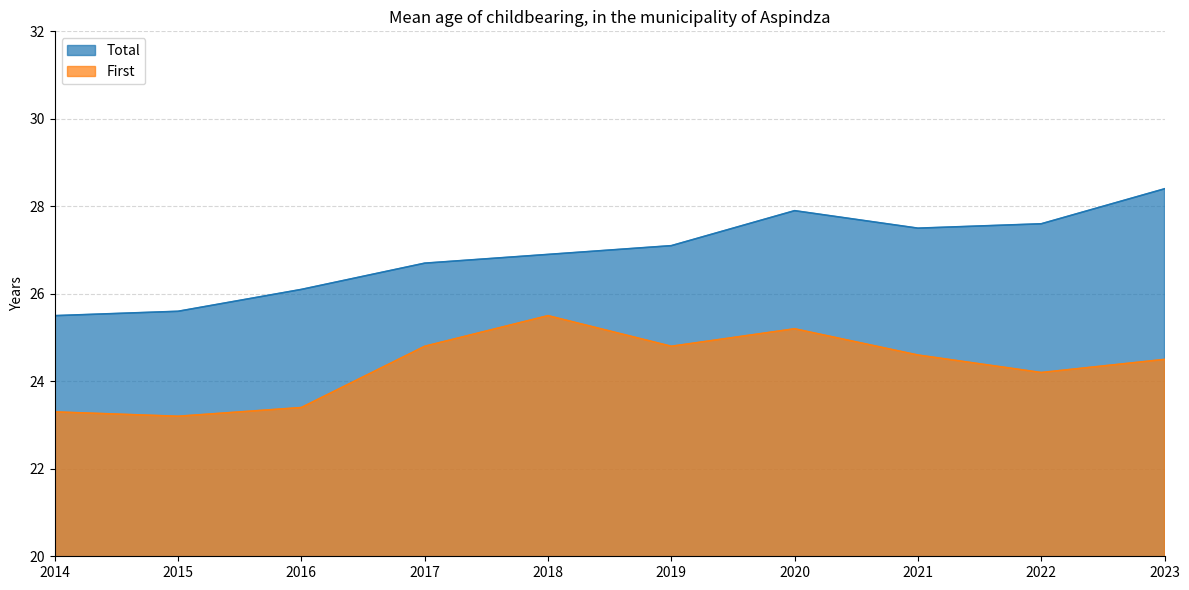

Where does the Total series first go above 27?

2019